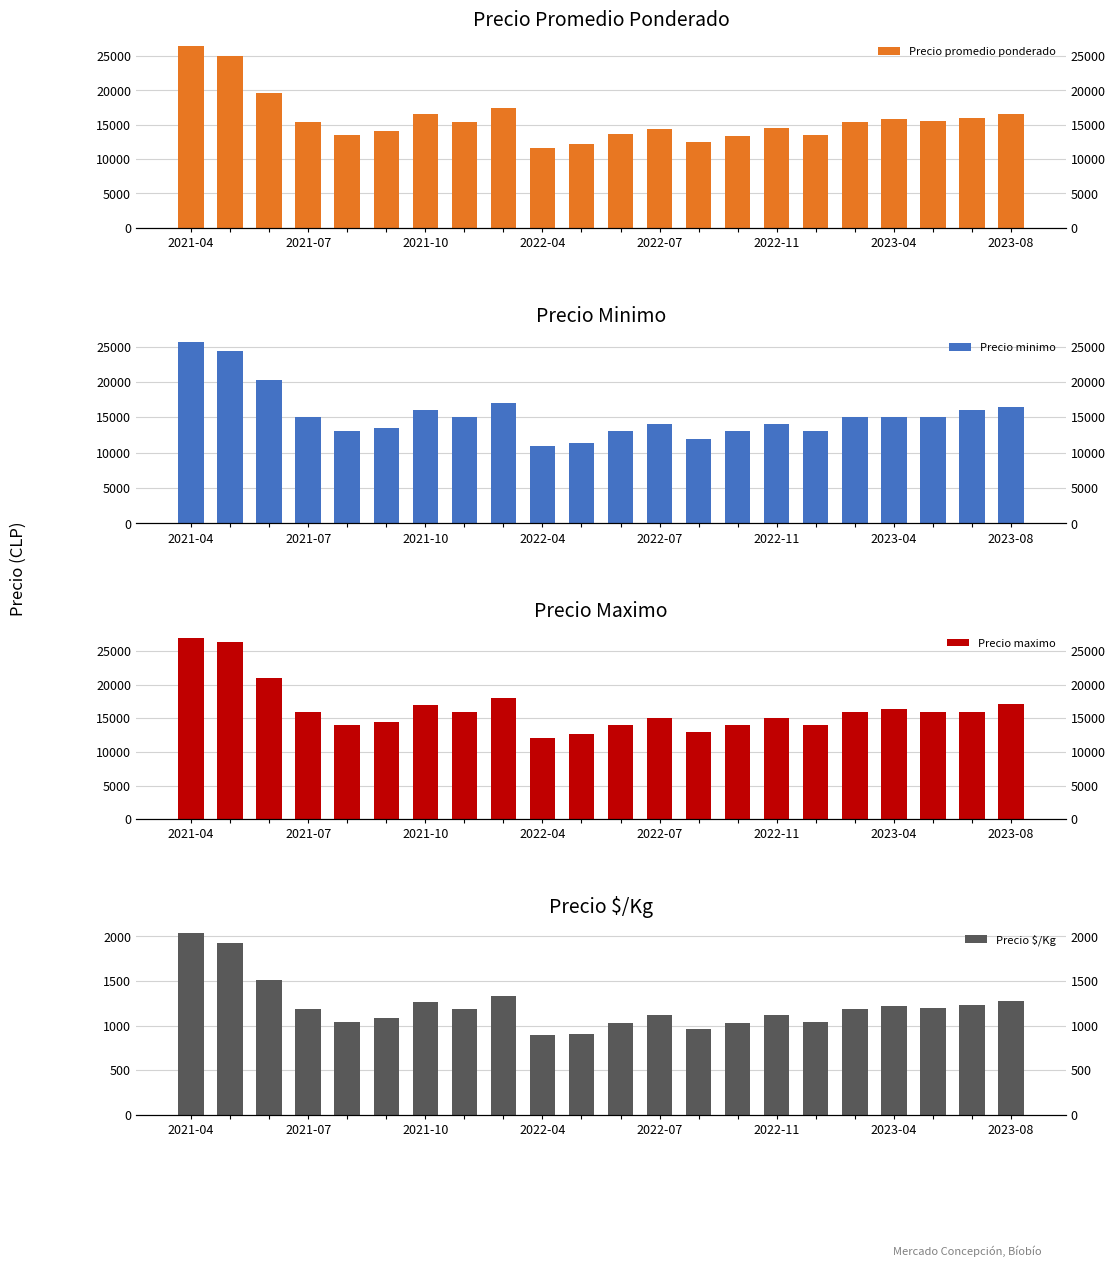

How many bars are there in total?

88